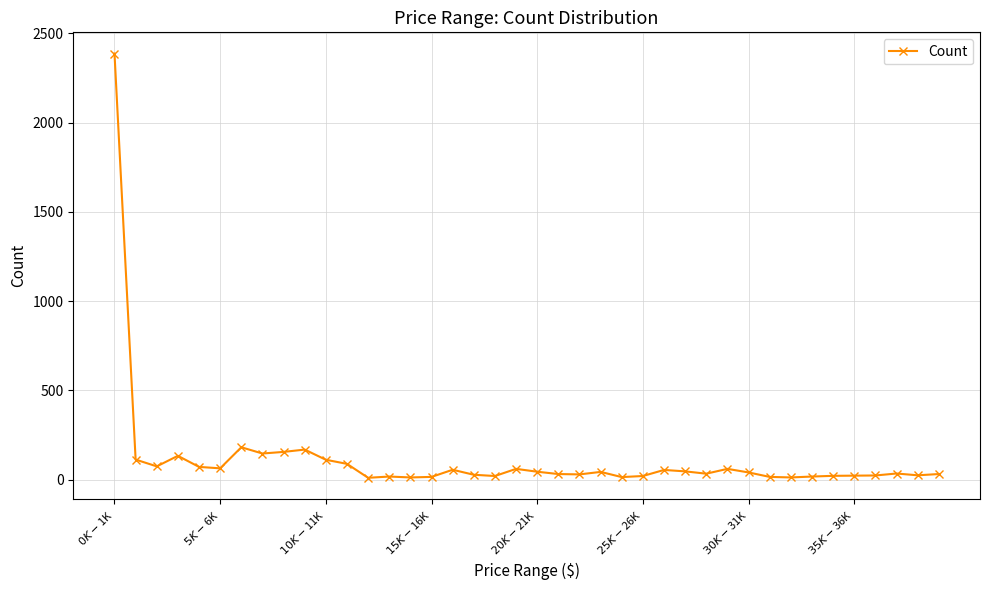

How many distinct data groups are displayed?

1